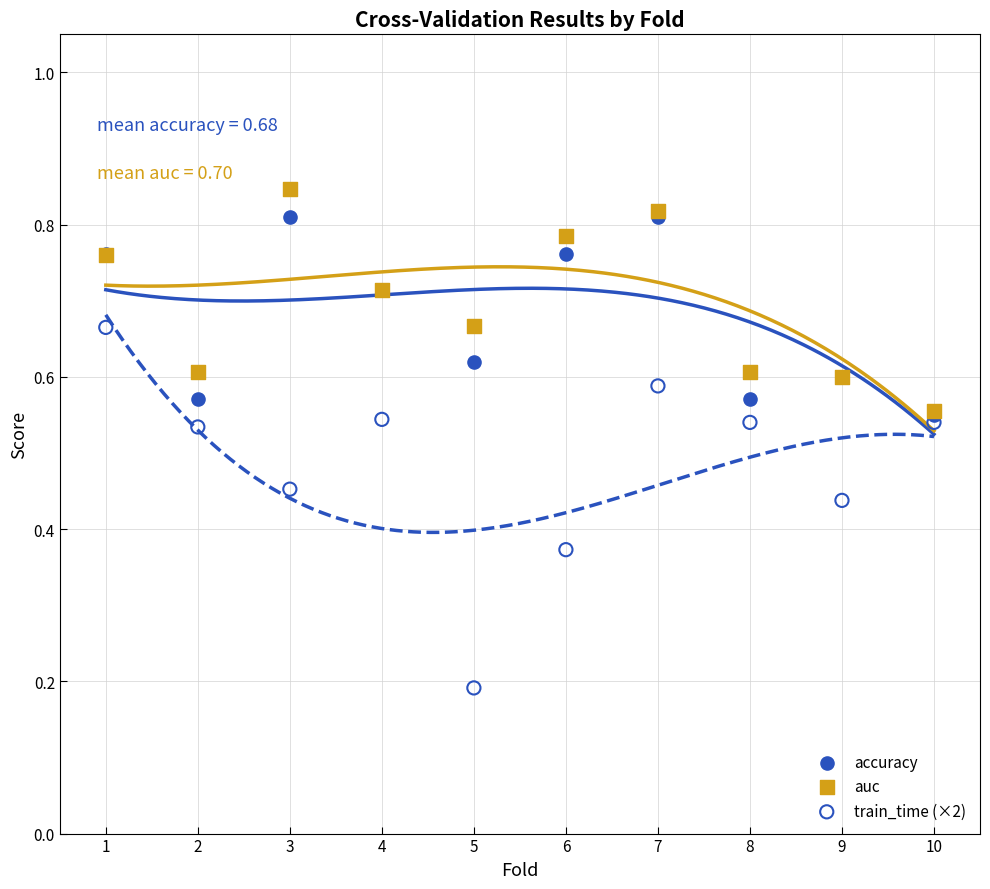

What are all the series names shown in the legend?

accuracy, auc, train_time (×2)